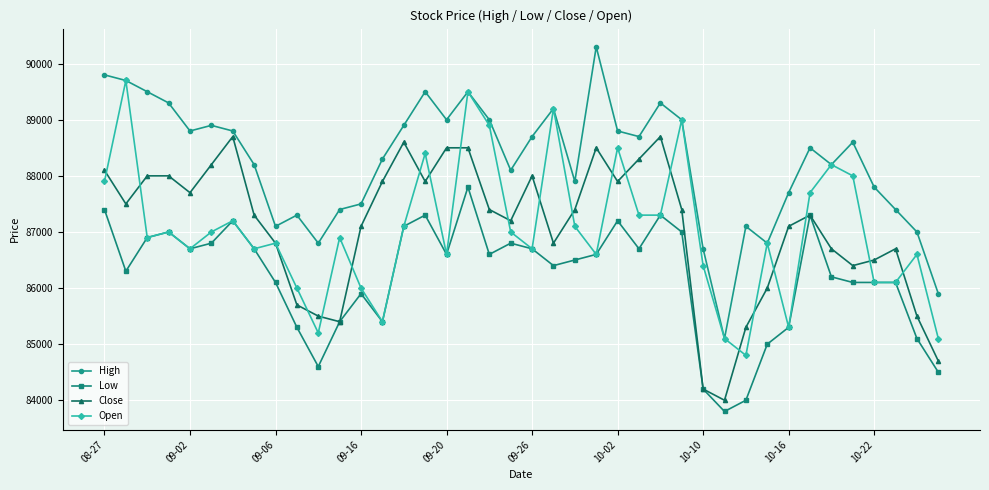

What is the difference between the maximum and minimum values in the High series?

5200